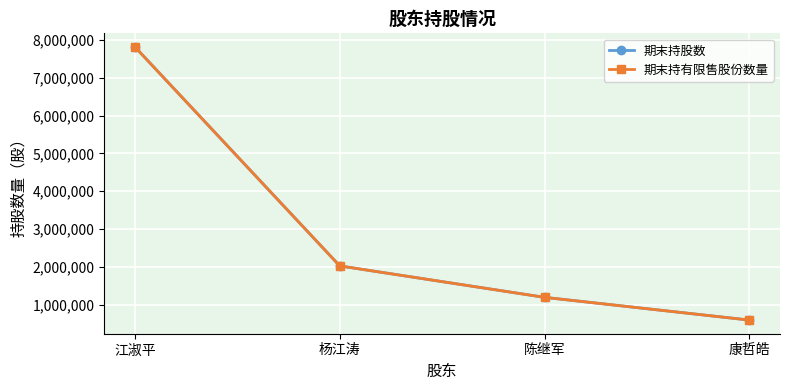

Is the value of 期末持有限售股份数量 at 陈继军 greater than the value of 期末持股数 at 江淑平?

No